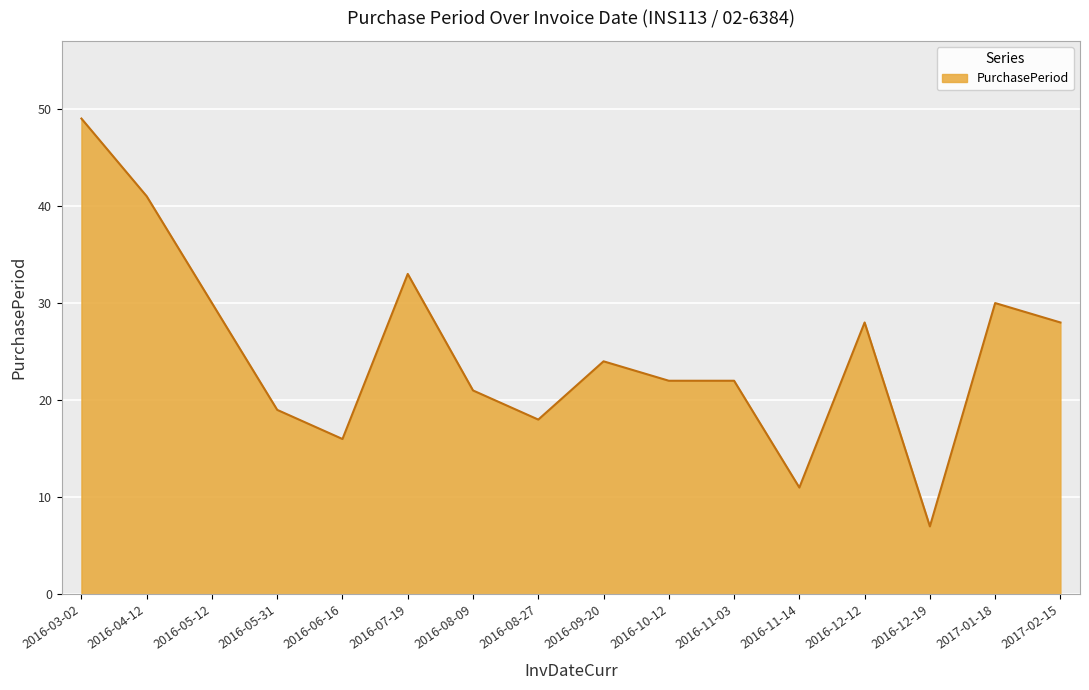

What is the approximate value at 2016-12-19, to the nearest 10?

10